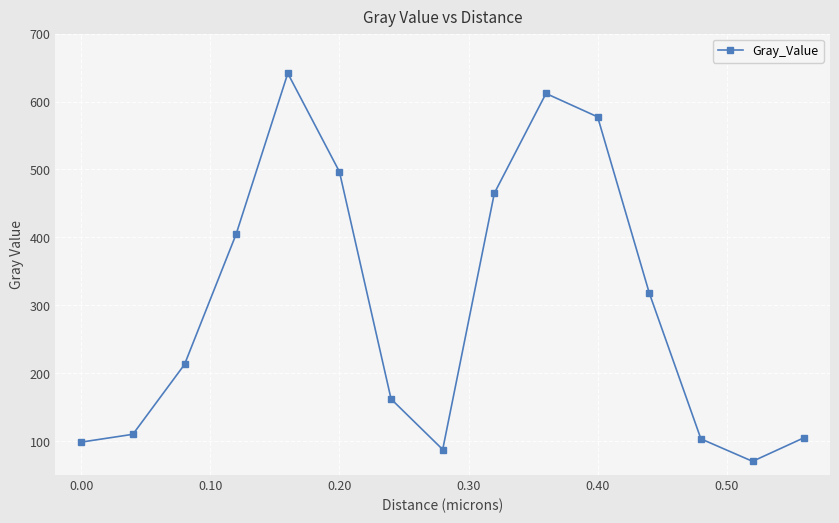

What is the sum of all values?

4464.3